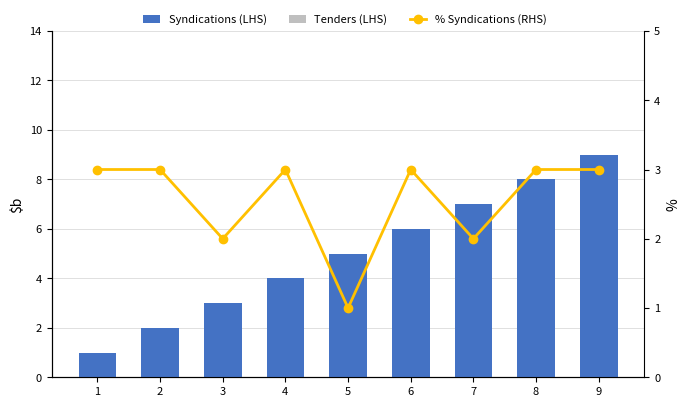

Which category has the lowest value in the Syndications (LHS) series?

1